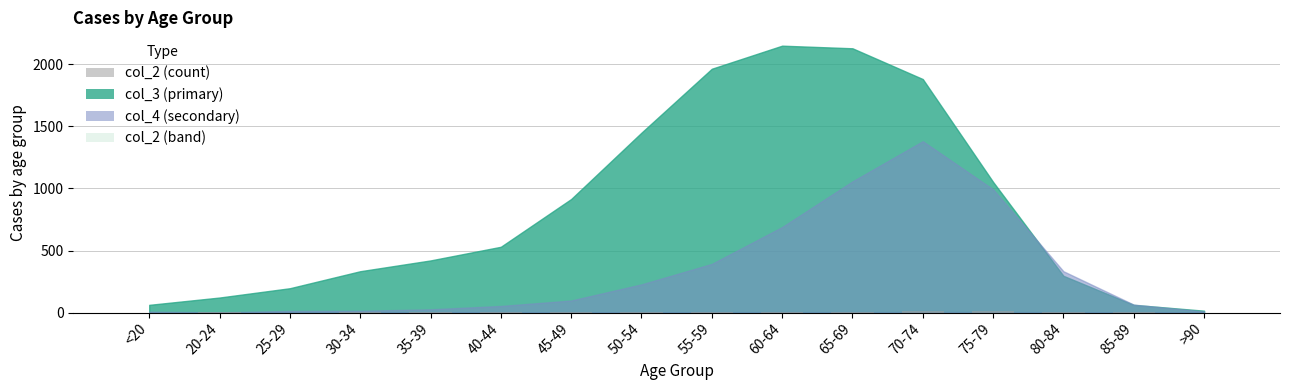

What is the sum of all values?

60